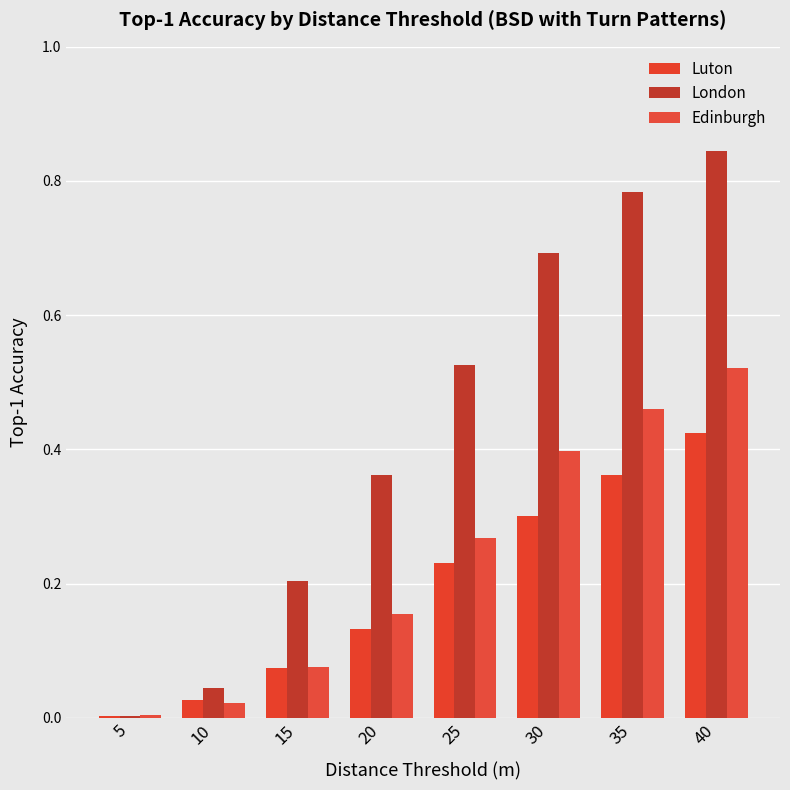

What is the difference between the Edinburgh values at 25 and 40?

0.3